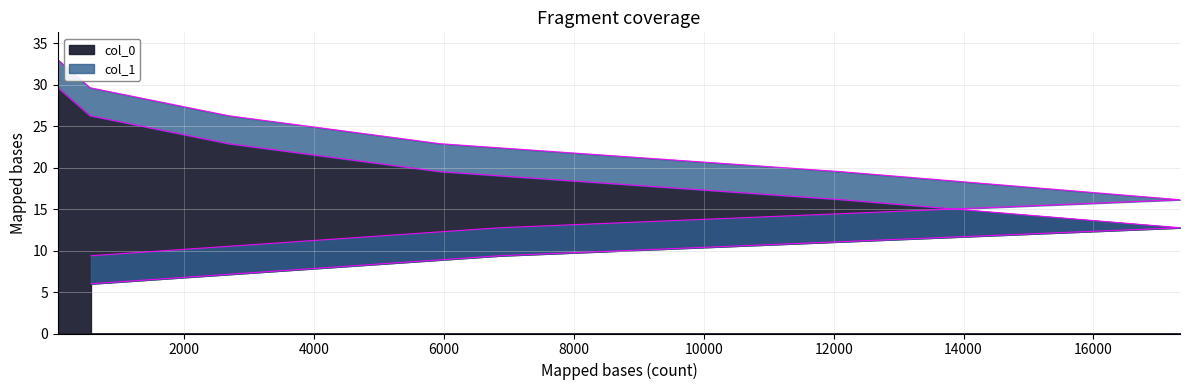

True or false: col_1 and col_0 intersect in this chart.

False